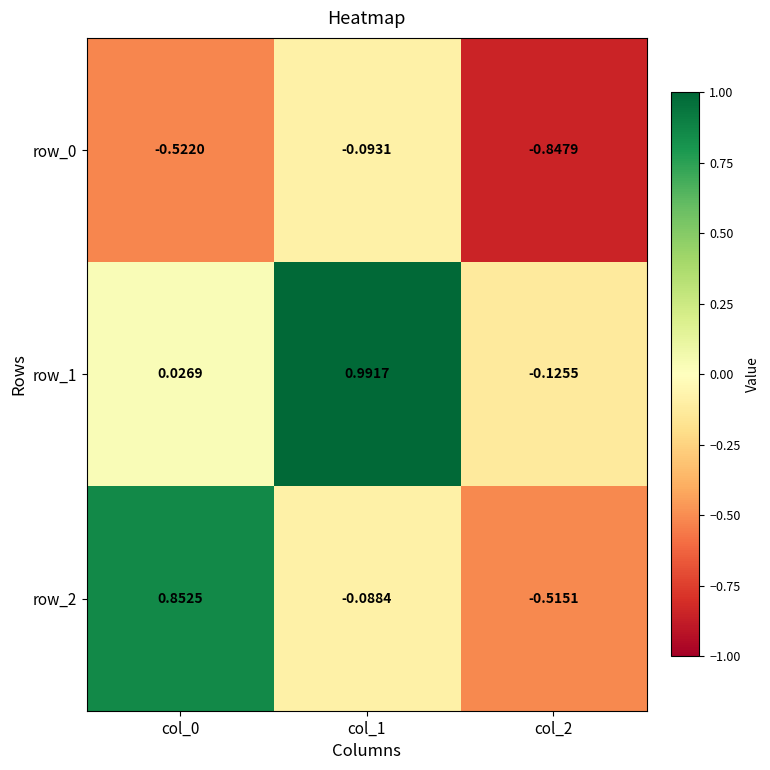

Is the value of row_2 at col_0 greater than the value of row_1 at col_1?

No